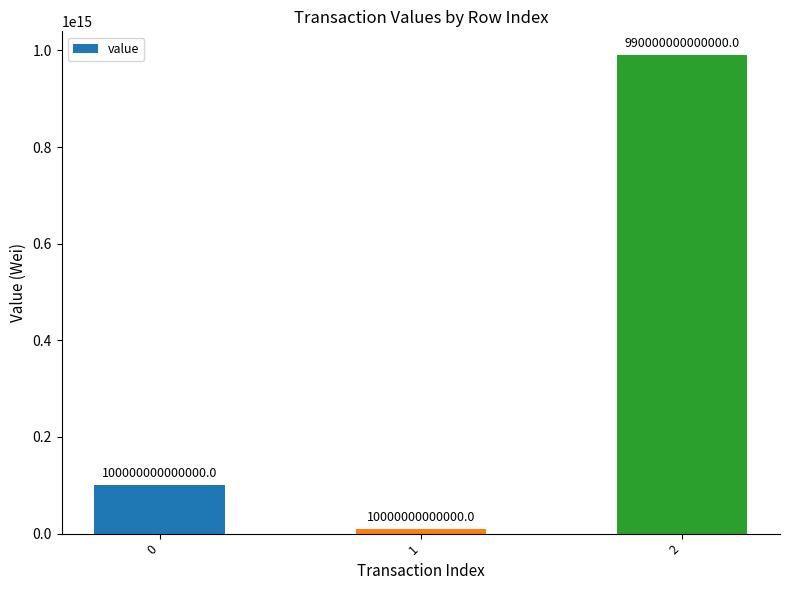

List the labels in order of value, largest first.

2, 0, 1